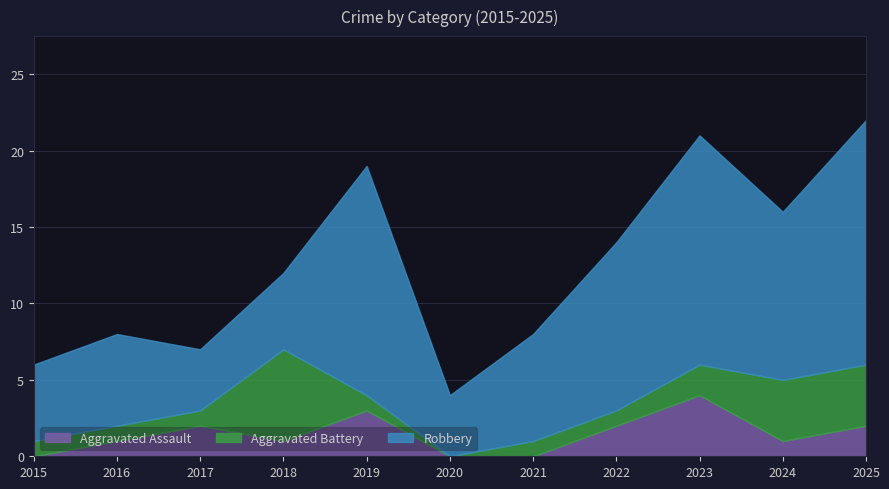

At which category is the sum across all series the highest?

2025